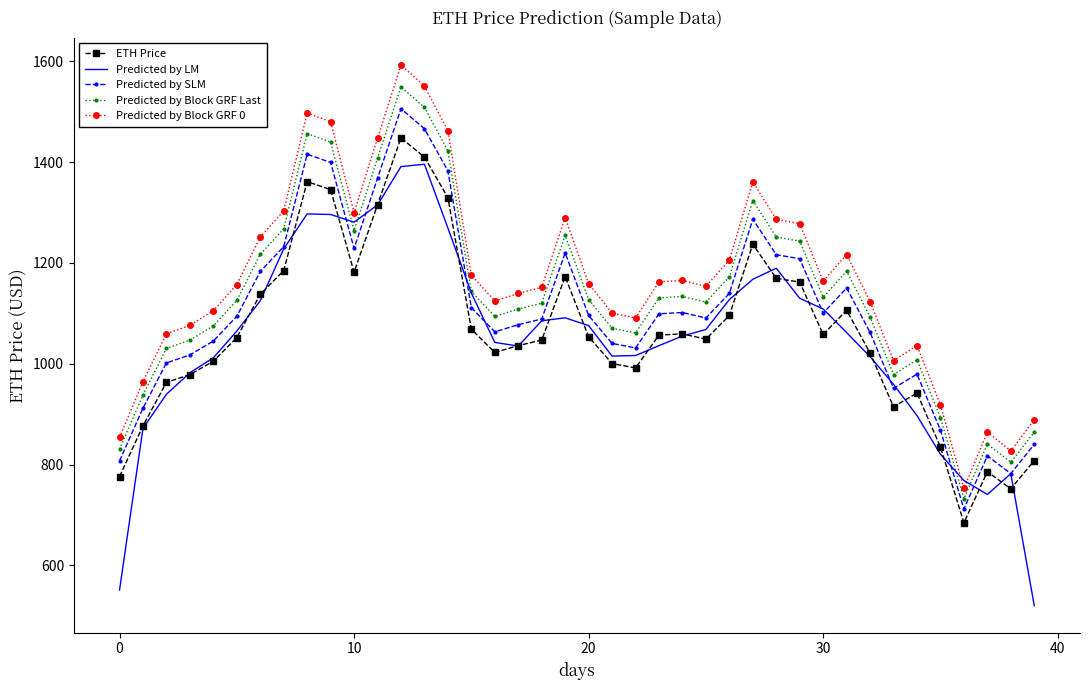

True or false: ETH Price and Predicted by SLM intersect in this chart.

False